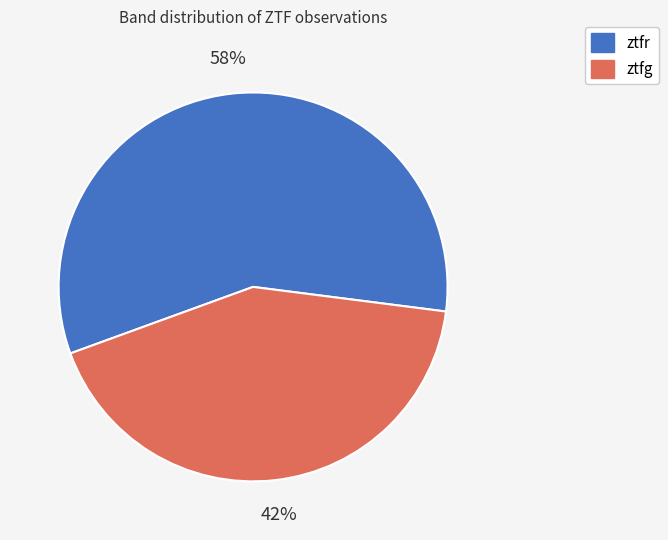

What percentage is the ztfr slice, to the nearest percent?

58%